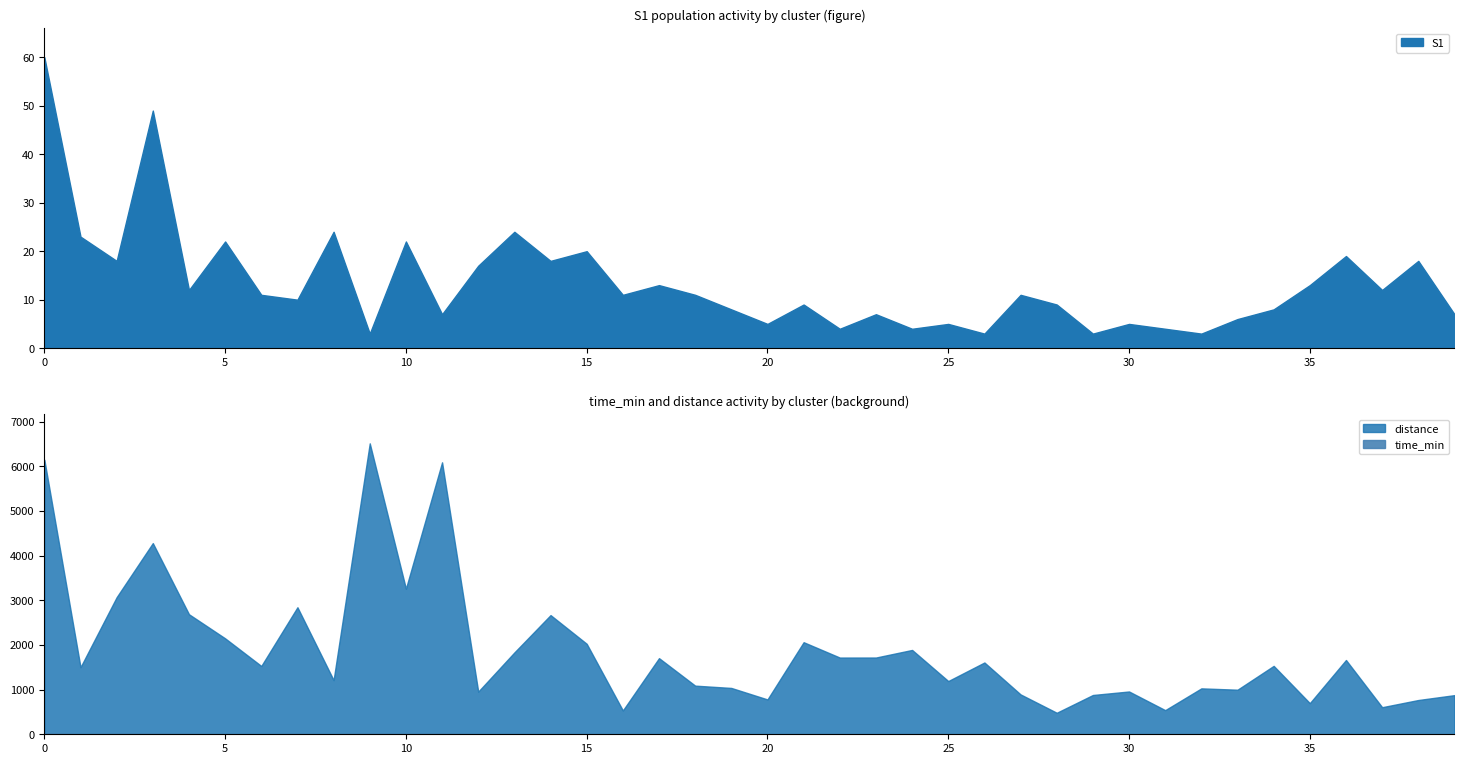

Which series has the widest spread of values?

distance